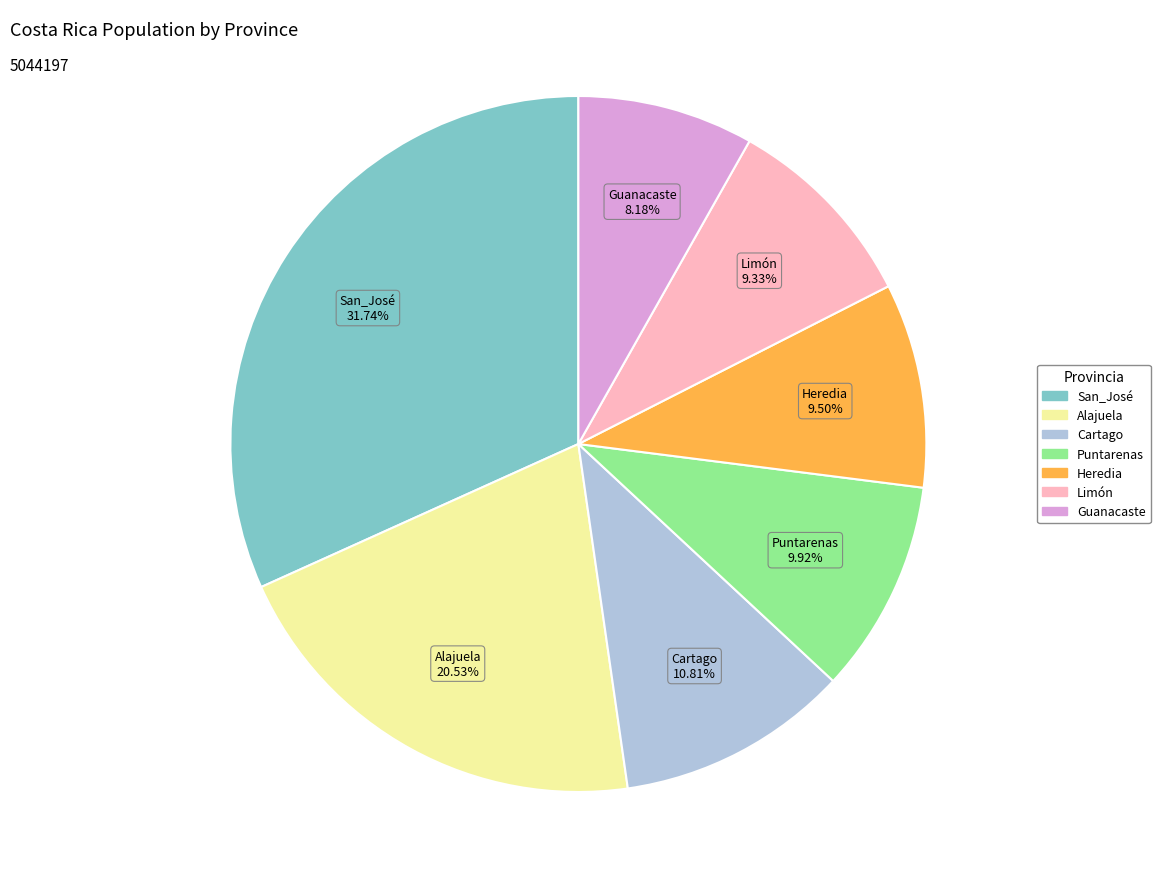

Is Heredia the majority of the pie?

No